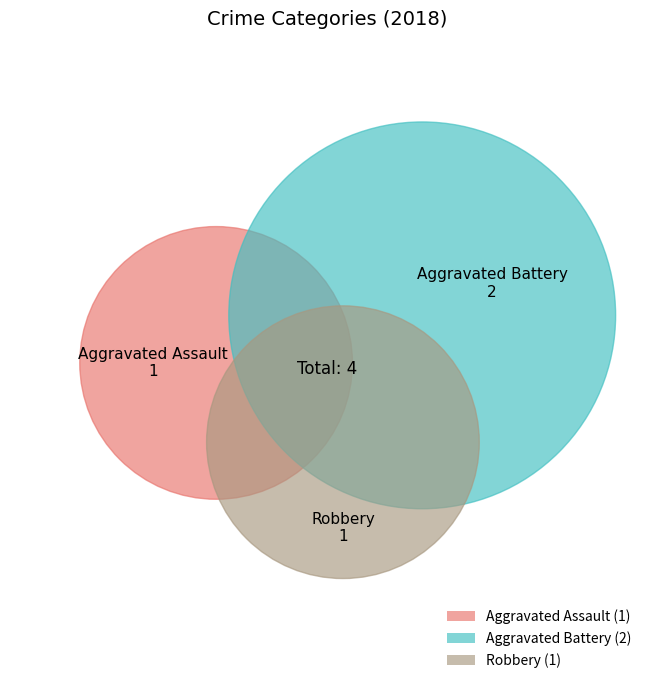

Rank the categories by value from lowest to highest.

Aggravated Assault, Robbery, Aggravated Battery